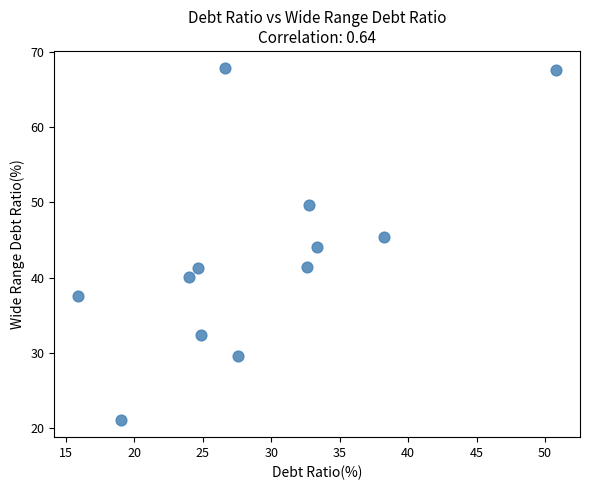

What is the range of X values (max minus min)?

34.9